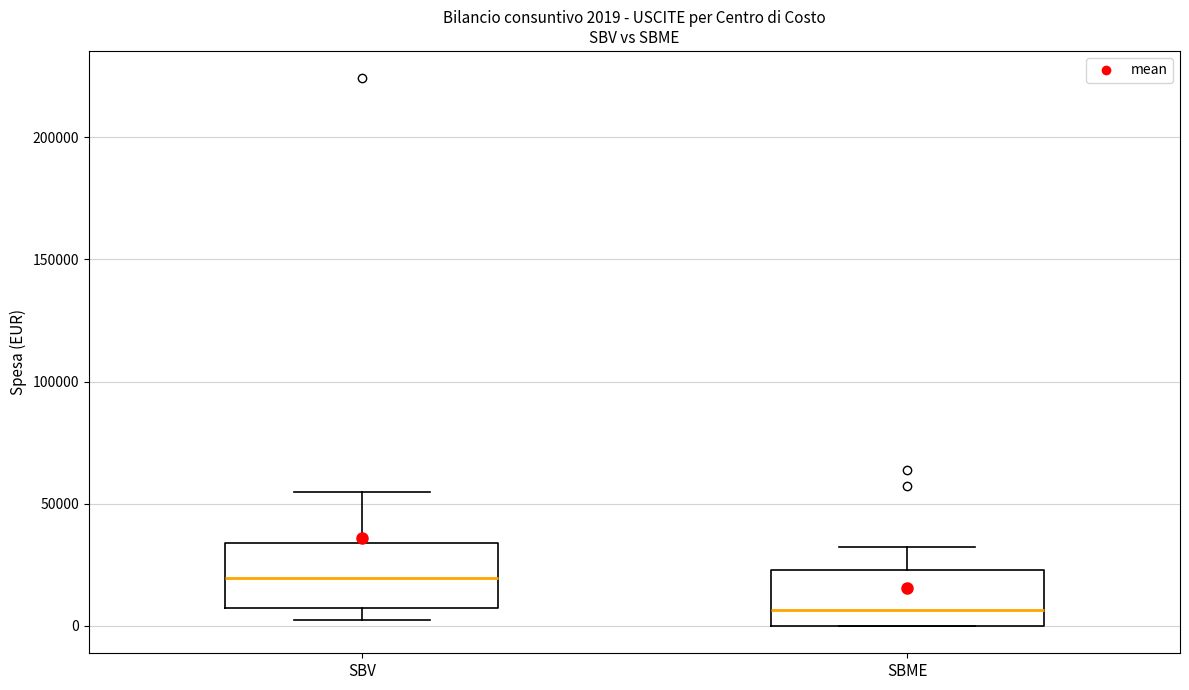

Which box's median line is the lowest?

SBME